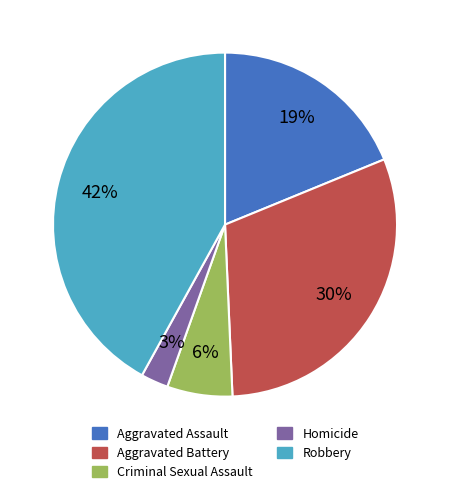

Which category has the biggest portion of the pie?

Robbery